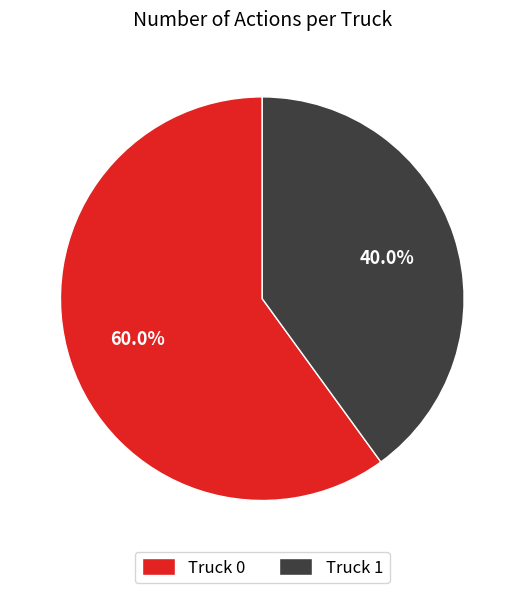

The Truck 0 slice represents 52% of the pie. True or false?

False